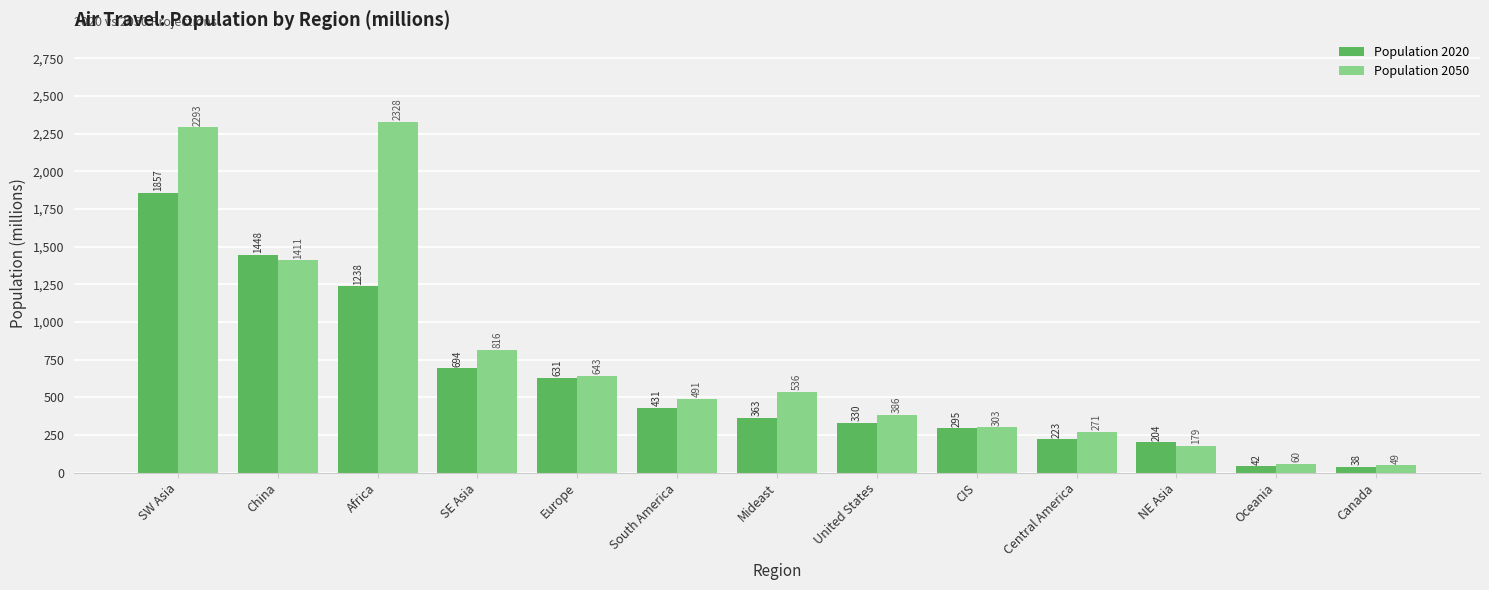

Which series has the widest spread of values?

Population 2050